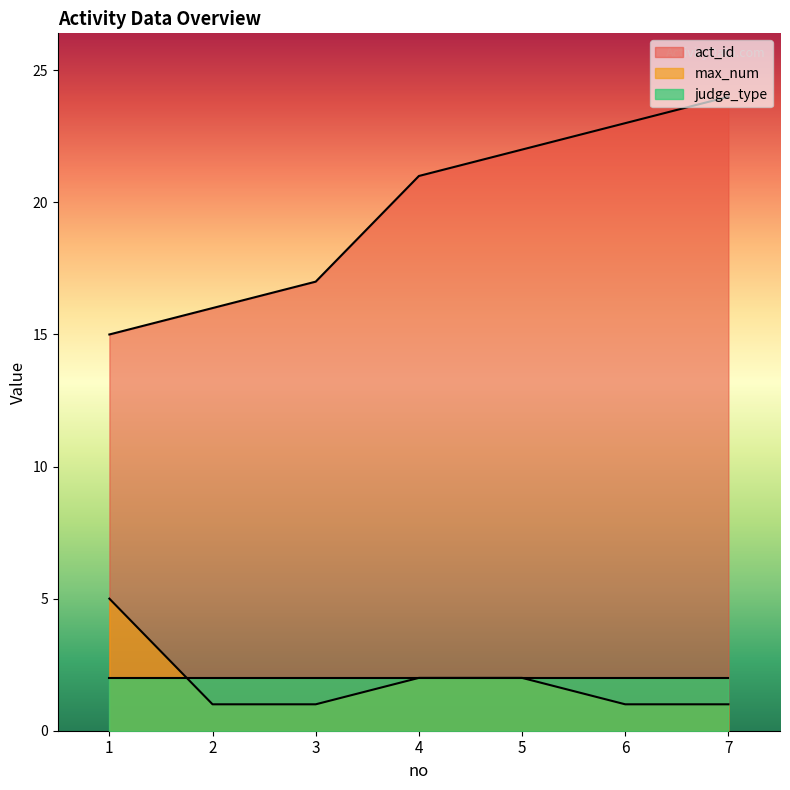

What is the difference between the maximum and second lowest values in the max_num series?

4